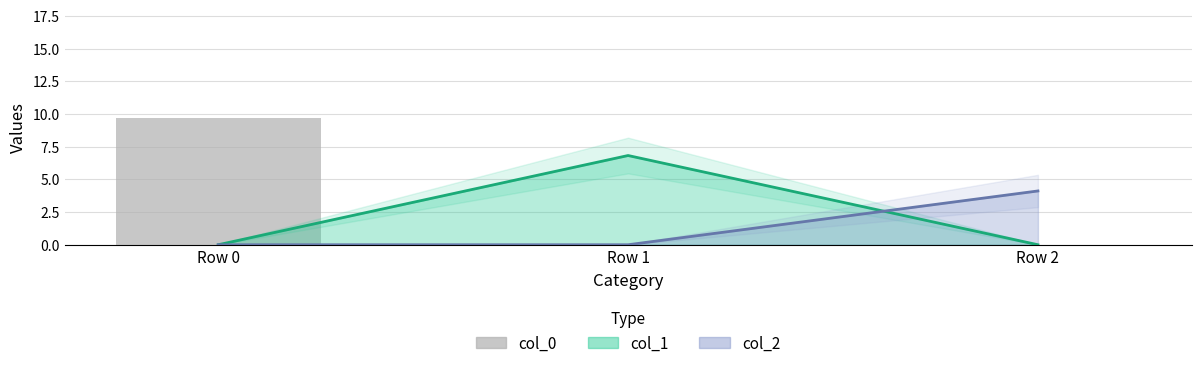

The chart shows a value of 0.0 at Row 1. True or false?

True